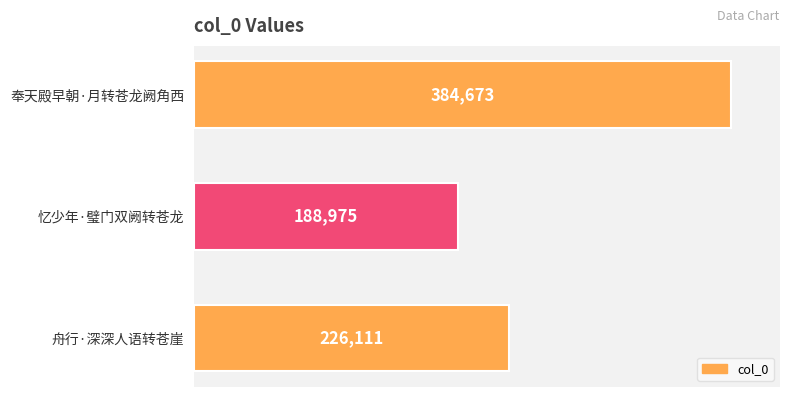

Between 忆少年·璧门双阙转苍龙 and 舟行·深深人语转苍崖, which is larger?

舟行·深深人语转苍崖